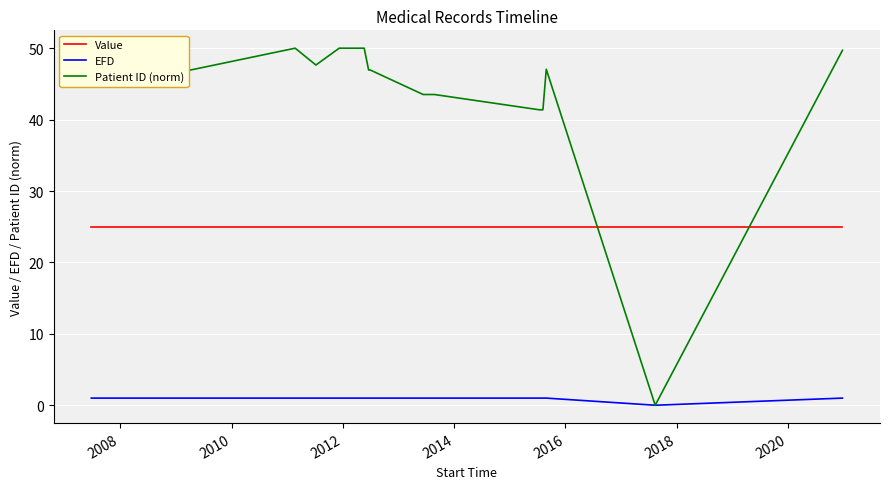

List the series in order of their peak value, lowest first.

EFD, Value, Patient ID (norm)